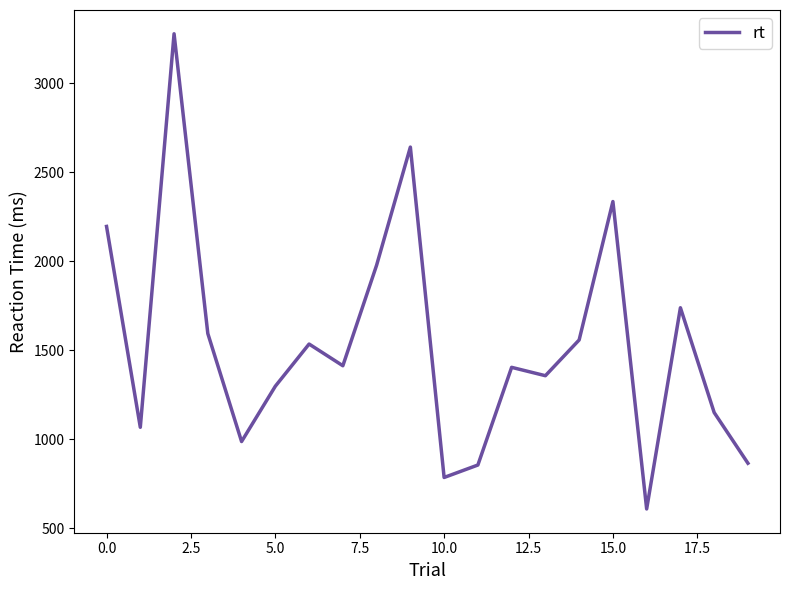

What is the difference between the maximum and minimum values?

2671